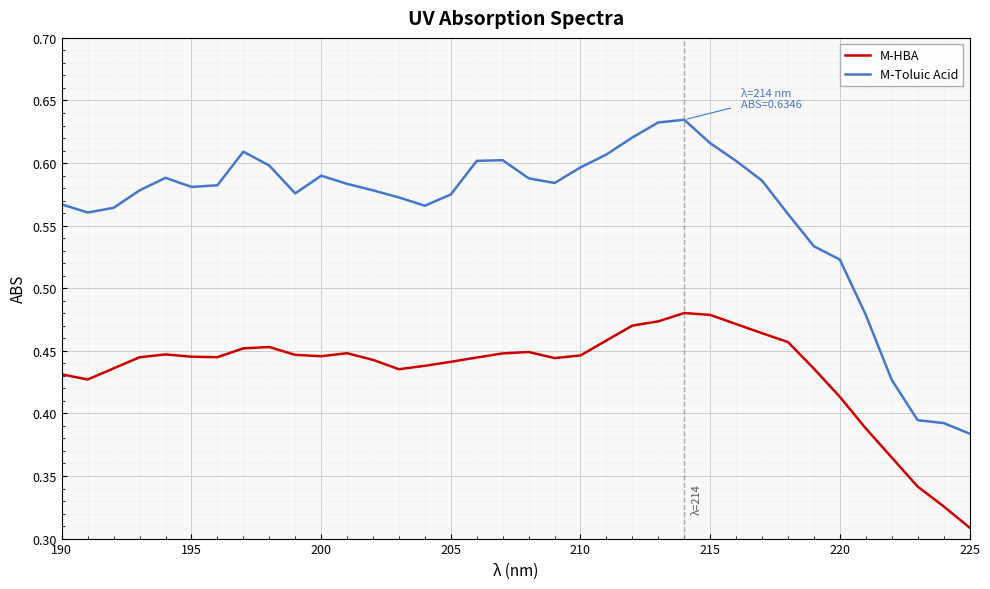

Does the chart have visible grid lines?

Yes